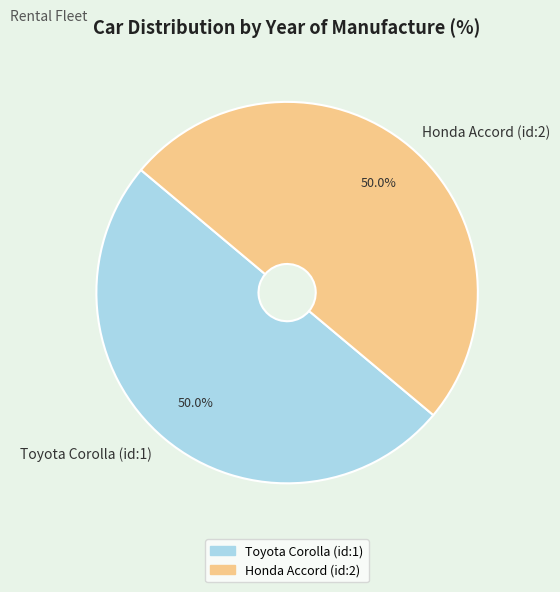

To the nearest percent, what is the combined percentage of Toyota Corolla (id:1) and Honda Accord (id:2)?

100%